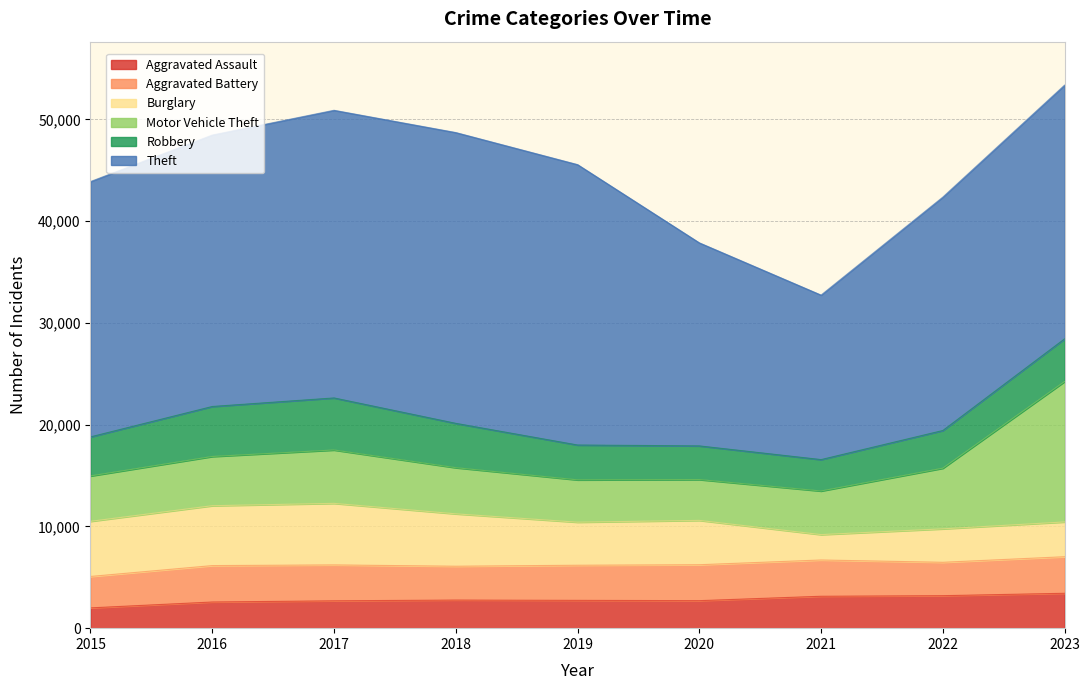

At which category does Theft reach its first local peak?

2018